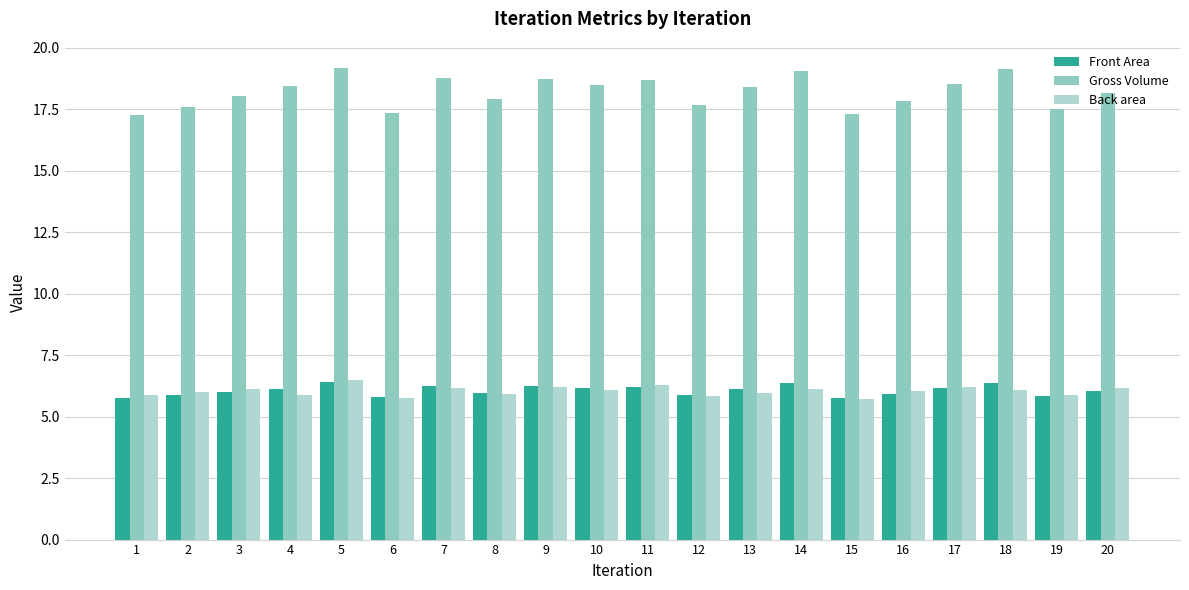

True or false: Back area has a value of 4.1 at 9.

False